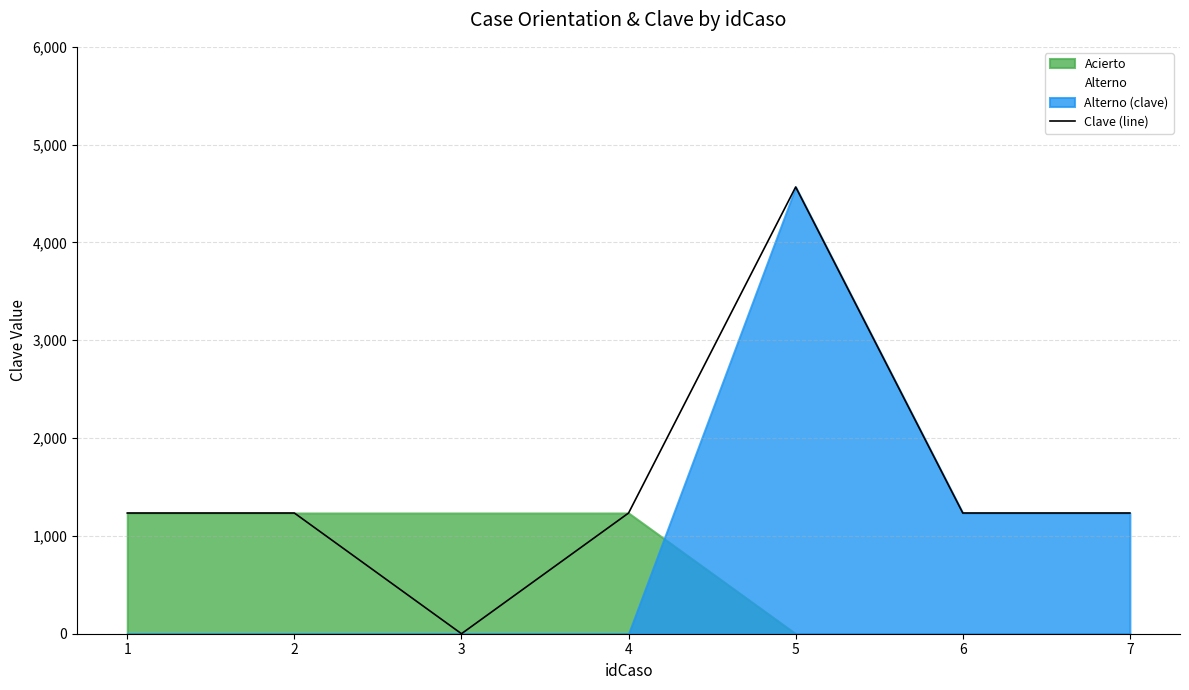

What is the value of the 2nd point from the left?

1234